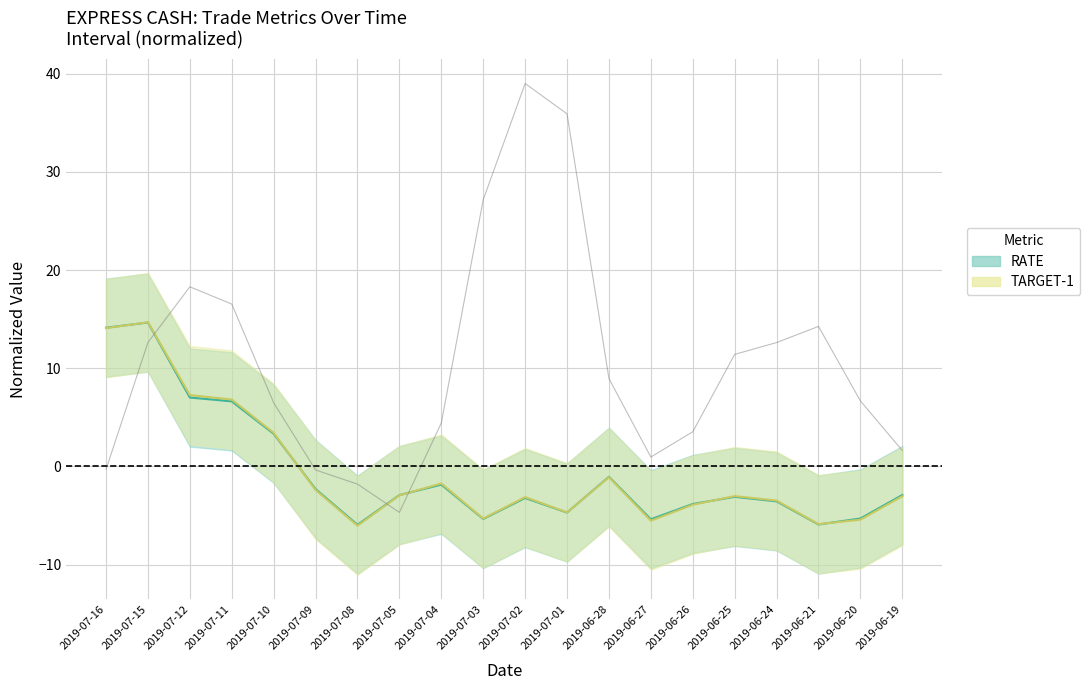

Is it true that the value at 2019-06-20 is 10.9?

False